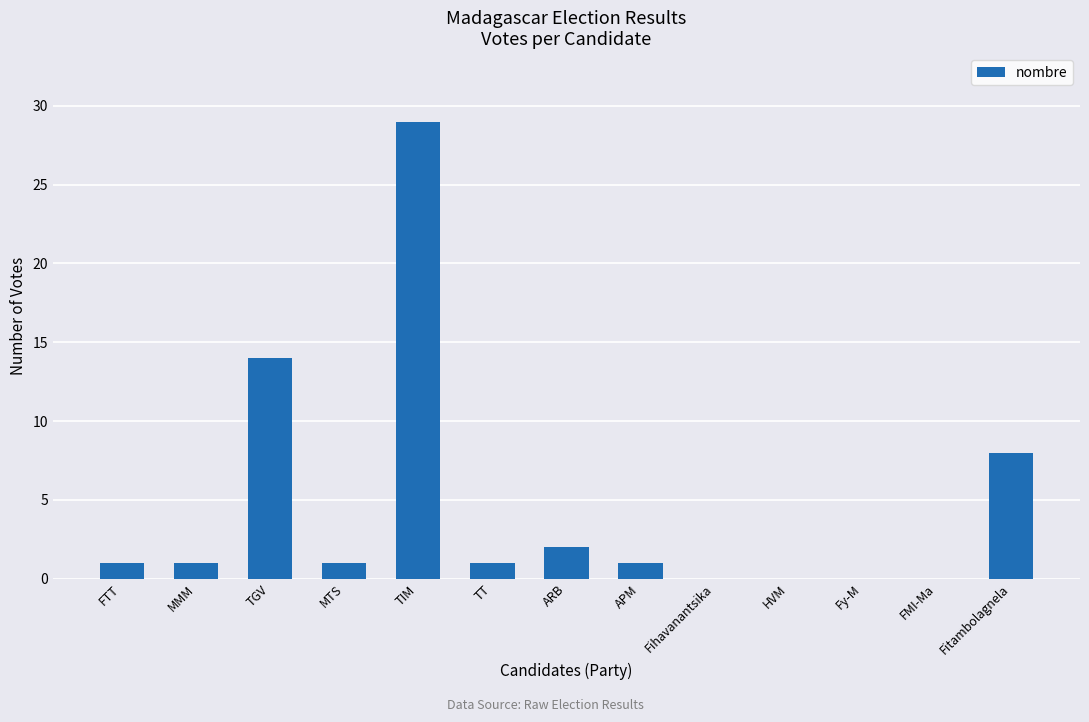

What is the sum of the values at FMI-Ma and APM?

1